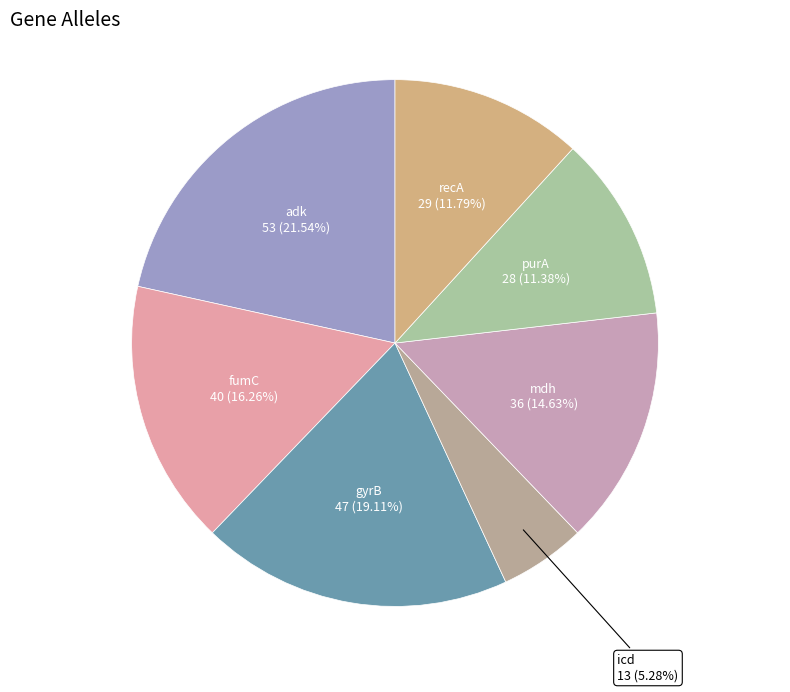

To the nearest percent, what percentage of the pie is mdh?

15%